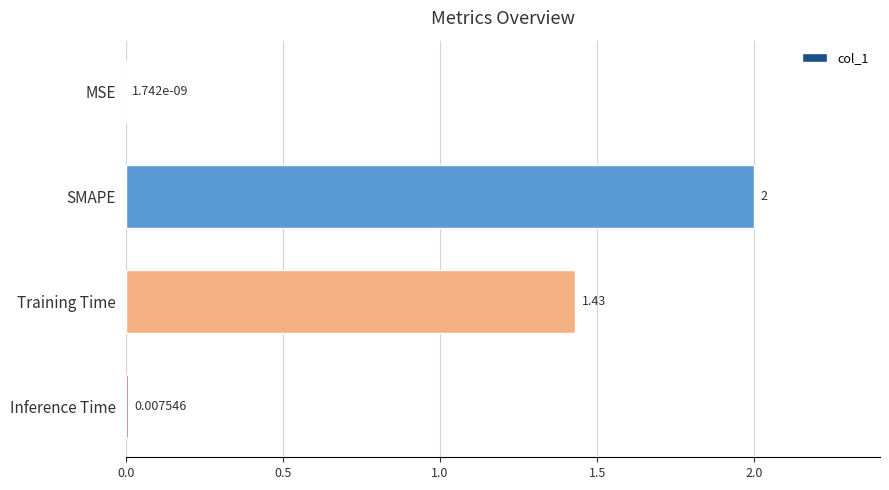

Where is the data nearest to the value 1?

Training Time